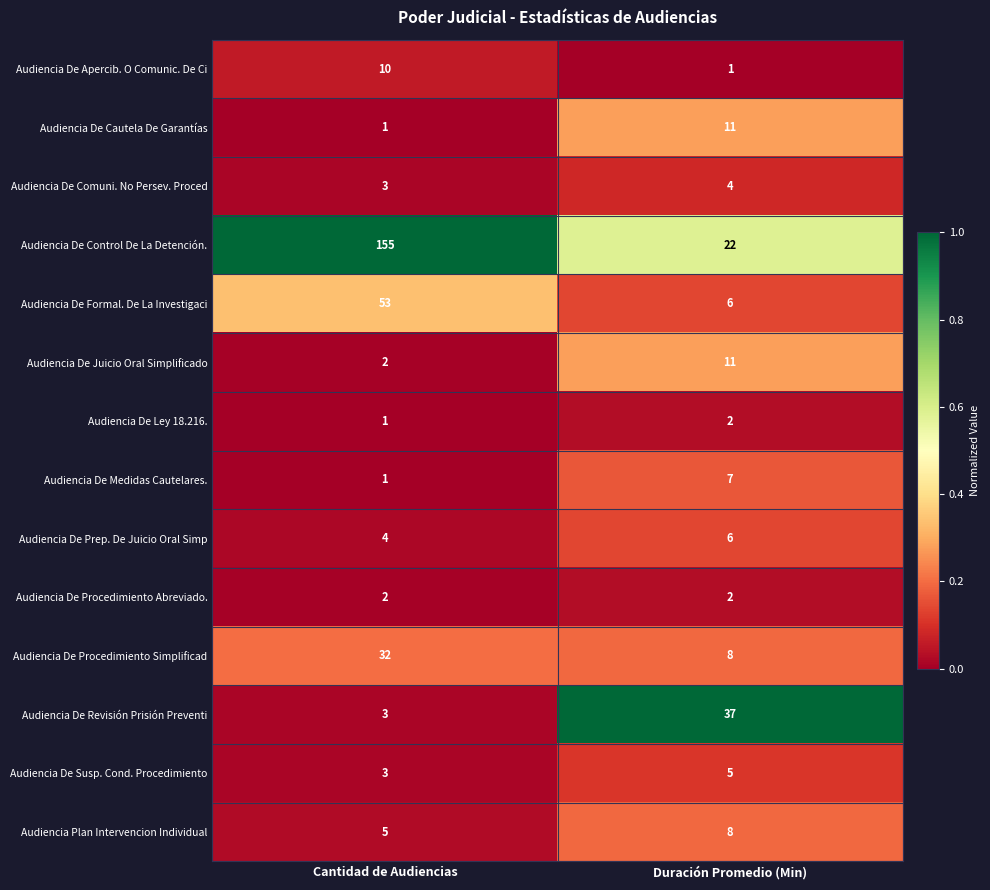

Reading left to right, transcribe all the data shown in this chart.

Audiencia De Apercib. O Comunic. De Ci: 10	1
Audiencia De Cautela De Garantías: 1	11
Audiencia De Comuni. No Persev. Proced: 3	4
Audiencia De Control De La Detención.: 155	22
Audiencia De Formal. De La Investigaci: 53	6
Audiencia De Juicio Oral Simplificado: 2	11
Audiencia De Ley 18.216.: 1	2
Audiencia De Medidas Cautelares.: 1	7
Audiencia De Prep. De Juicio Oral Simp: 4	6
Audiencia De Procedimiento Abreviado.: 2	2
Audiencia De Procedimiento Simplificad: 32	8
Audiencia De Revisión Prisión Preventi: 3	37
Audiencia De Susp. Cond. Procedimiento: 3	5
Audiencia Plan Intervencion Individual: 5	8